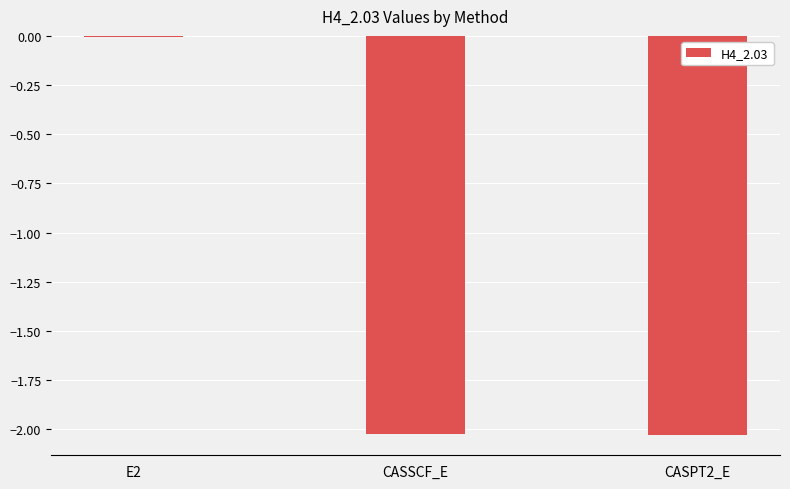

Which label corresponds to the largest value in the chart?

E2